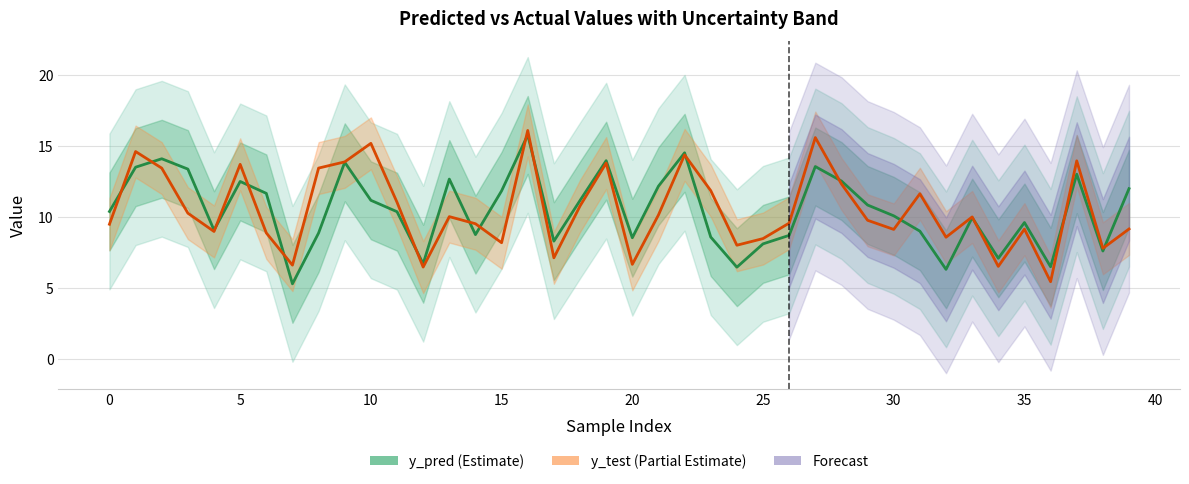

Which category has the highest value in the y_test series?

16